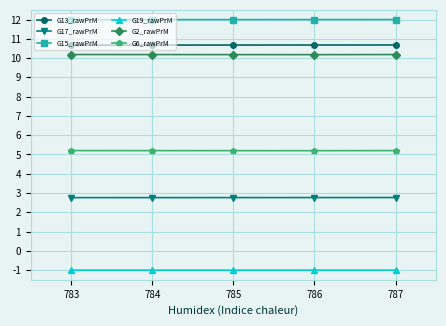

What is the lowest value of the G19_rawPrM series?

-1.0